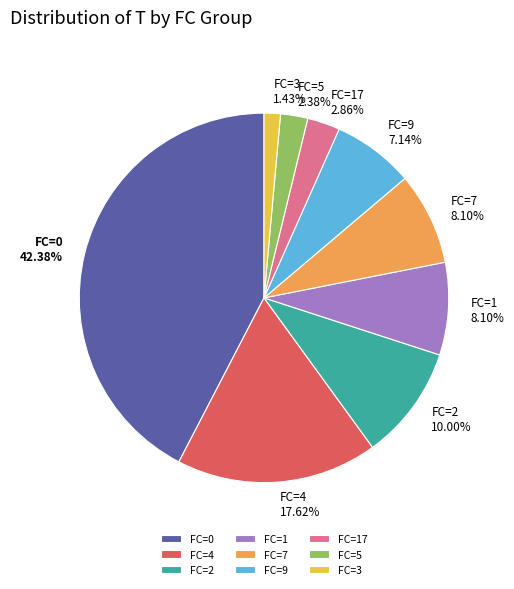

To the nearest percent, what is the difference between the FC=3 and FC=5 slice percentages?

1%